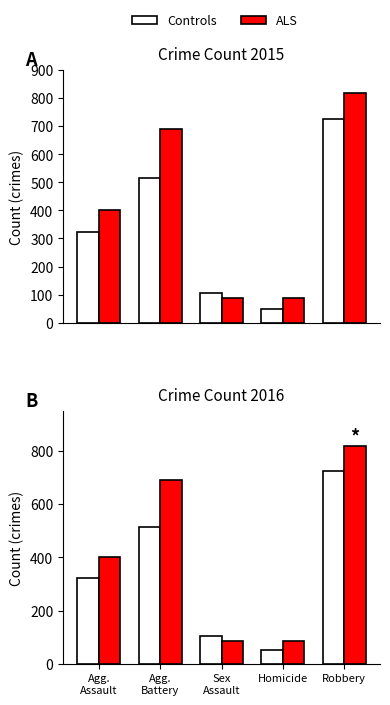

Does the chart contain stacked bars?

No